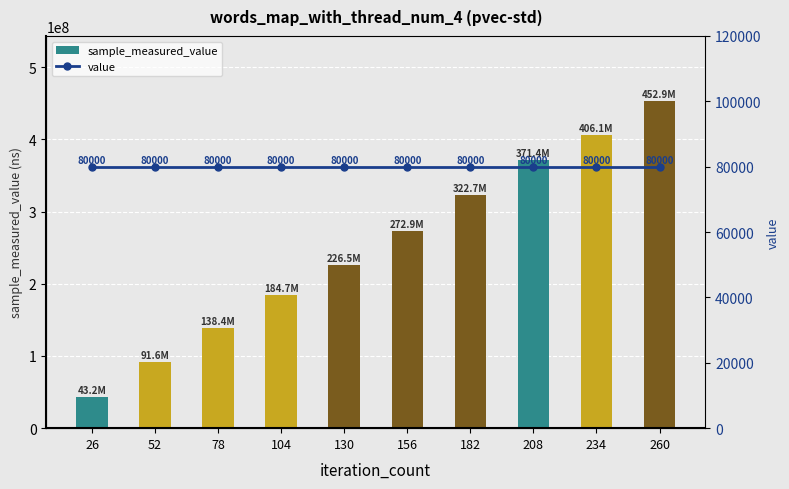

True or false: value has a value of 112869 at 260.

False